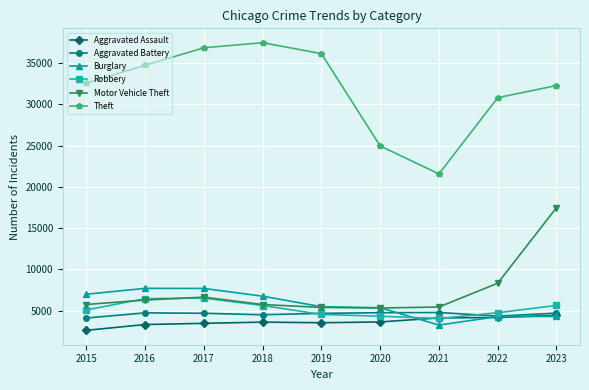

The Motor Vehicle Theft series shows 2472 at 2022. True or false?

False